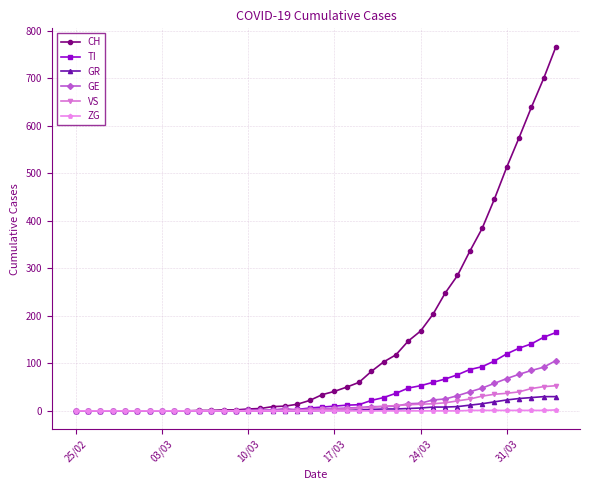

What is the greatest value displayed?

767